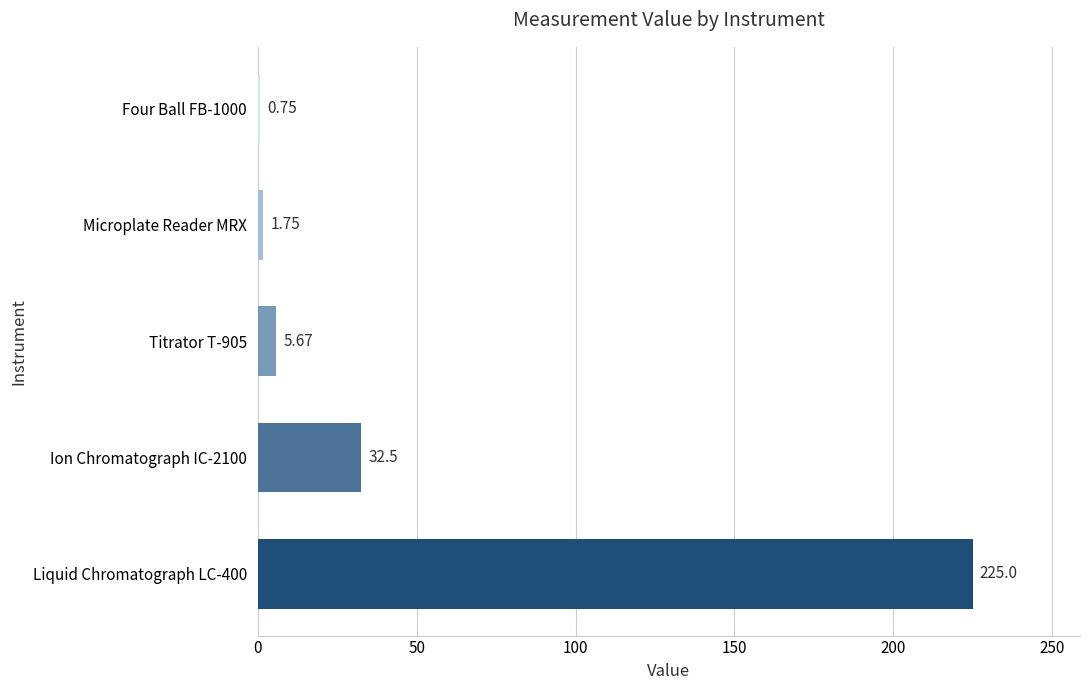

What is the change in value from Microplate Reader MRX to Four Ball FB-1000?

-1.0